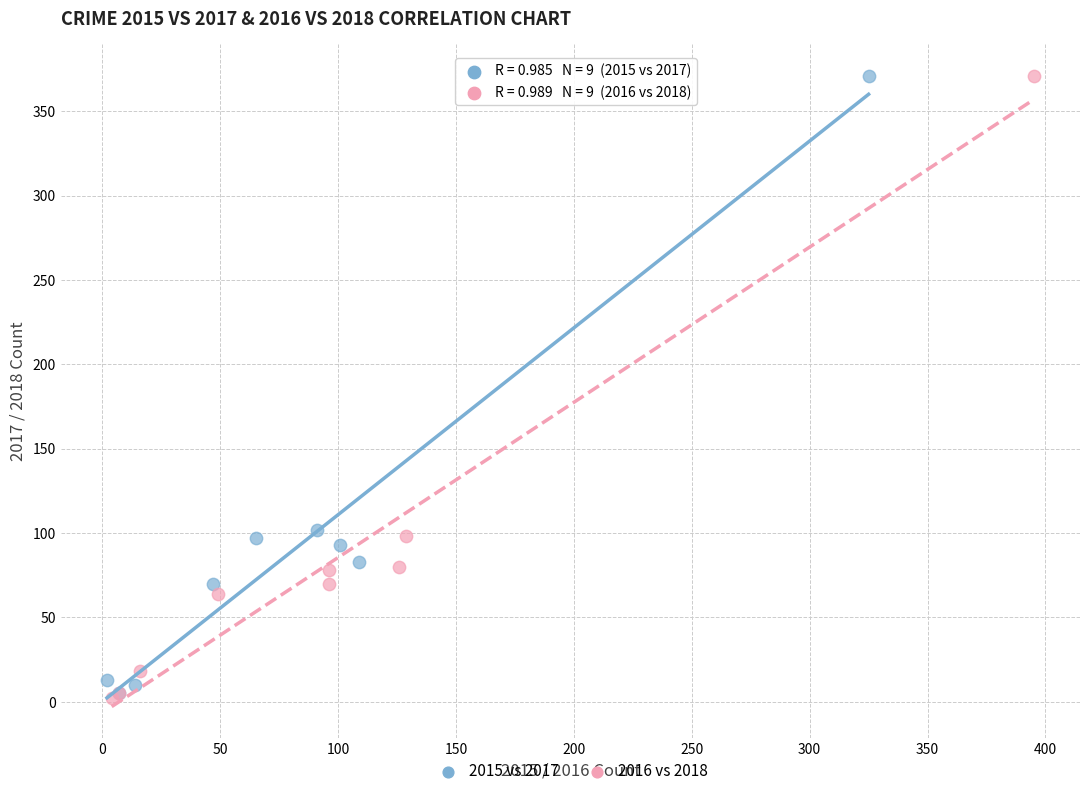

What are all the series names shown in the legend?

2015 vs 2017, 2016 vs 2018